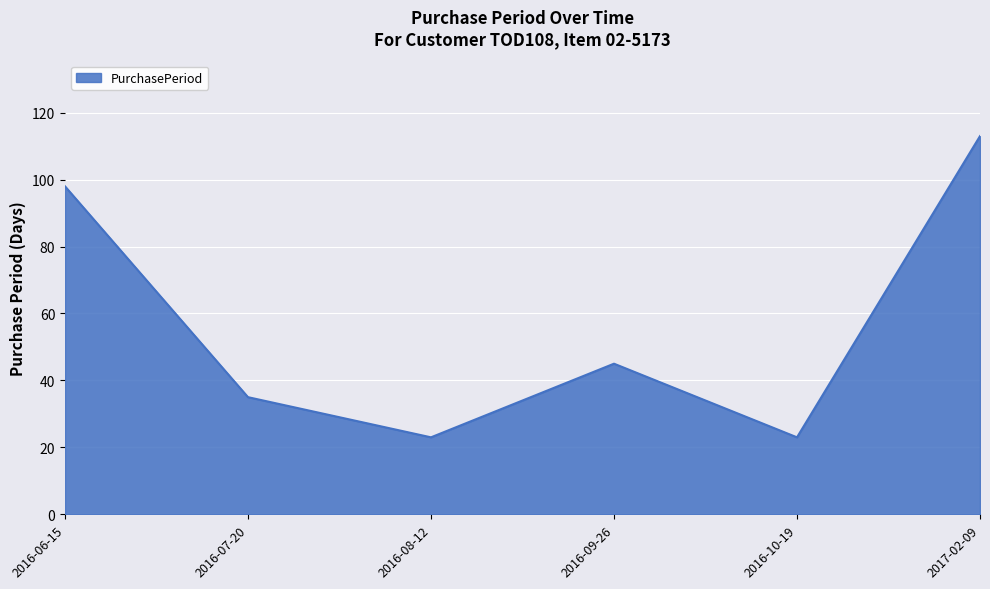

What is the average value?

56